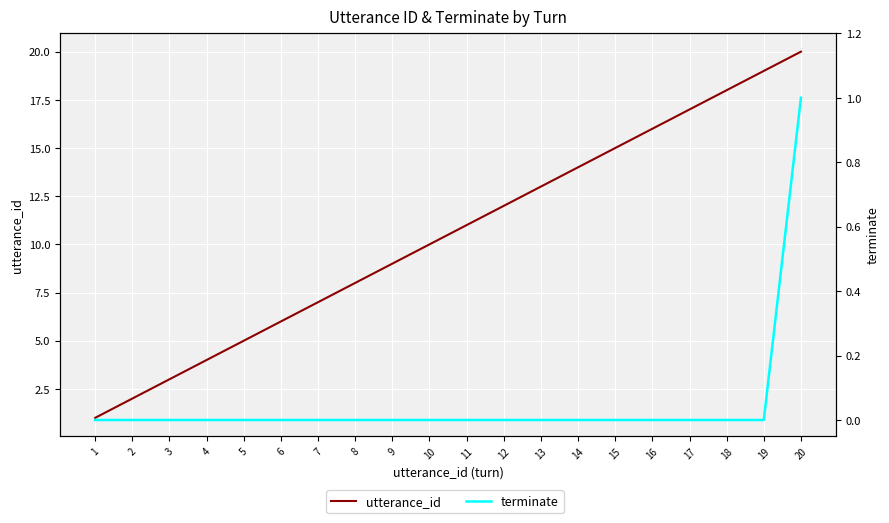

What are all the series names shown in the legend?

utterance_id, terminate